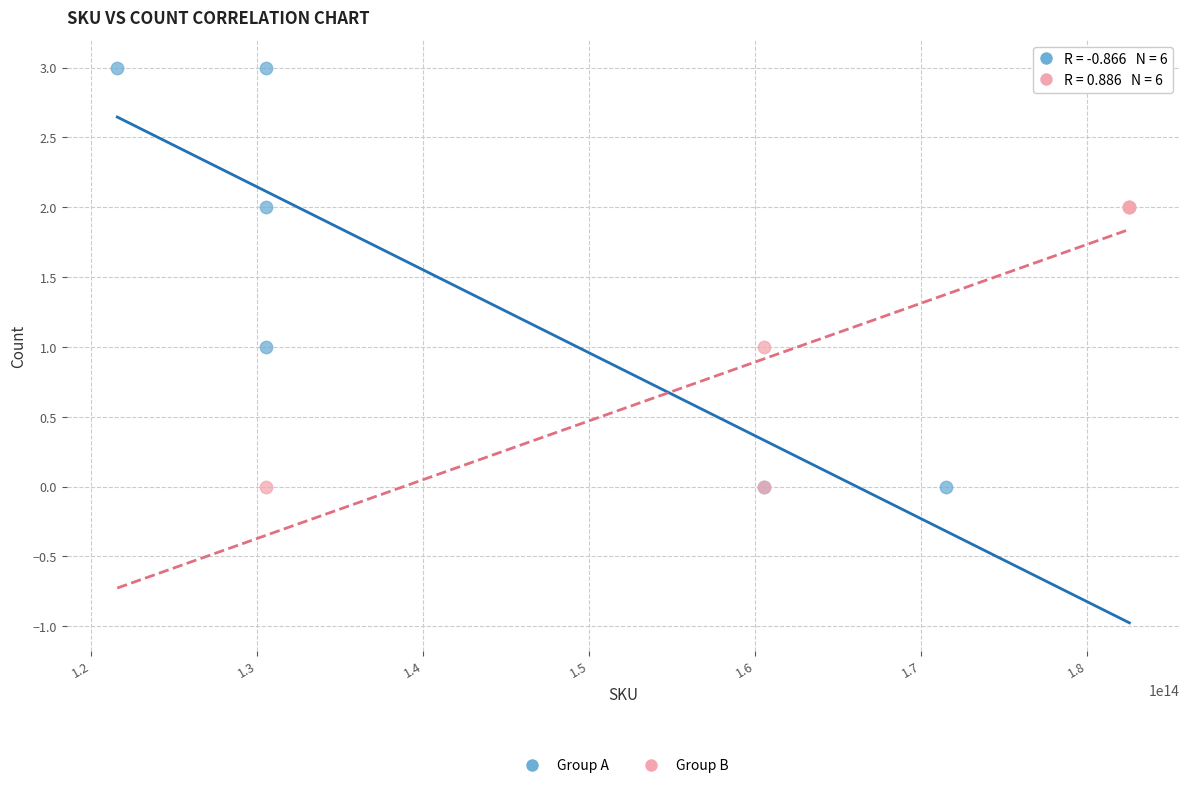

Which series has the largest Y range (max minus min)?

Group A